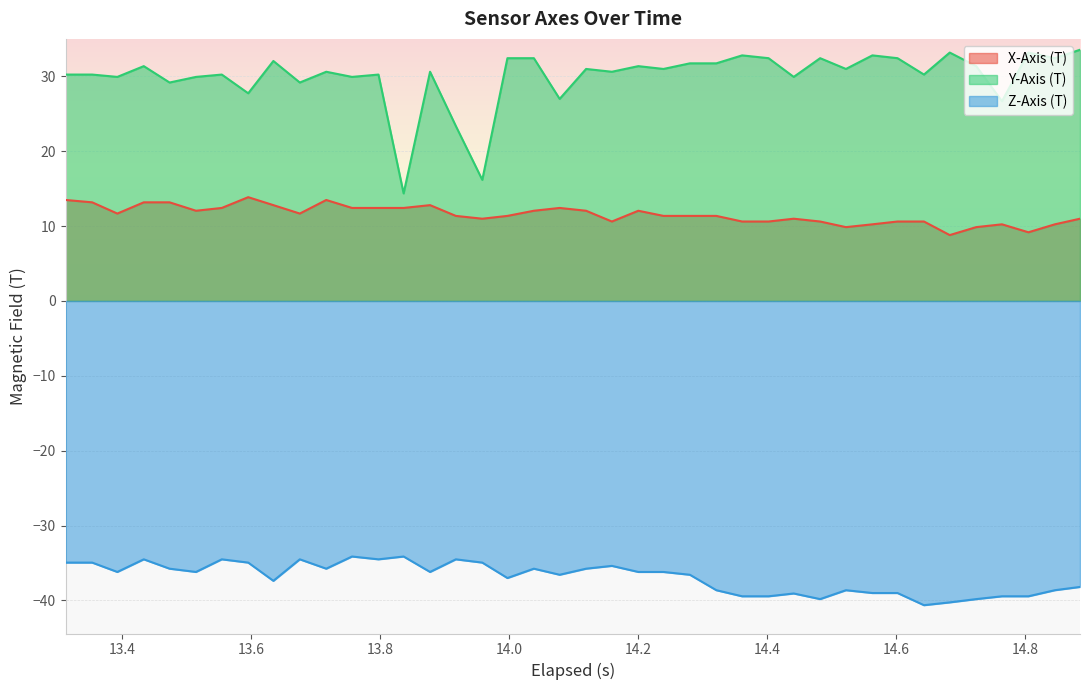

True or false: Z-Axis (T) and X-Axis (T) cross at least once.

False